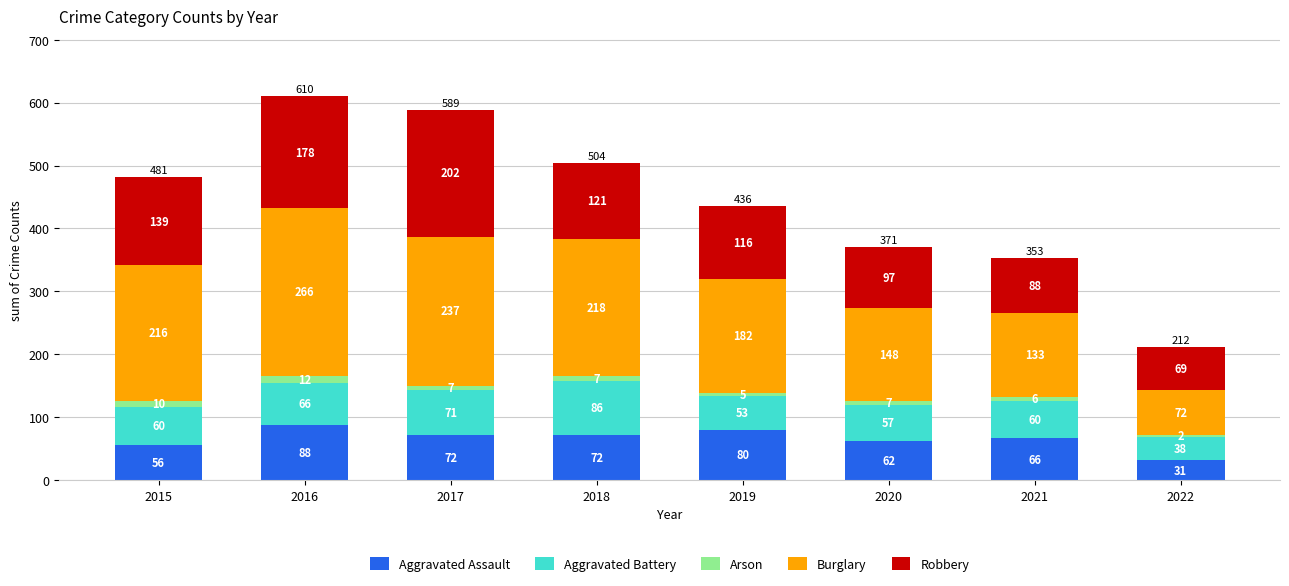

Are the bars horizontal?

No